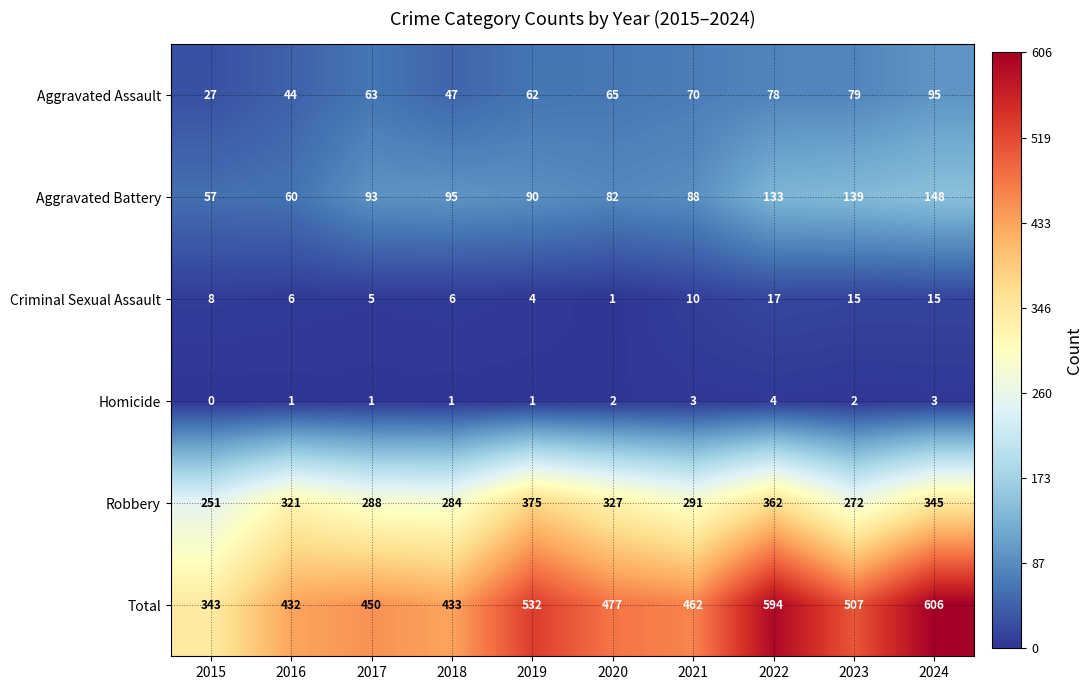

At which category does the chart reach its peak across all series?

2024